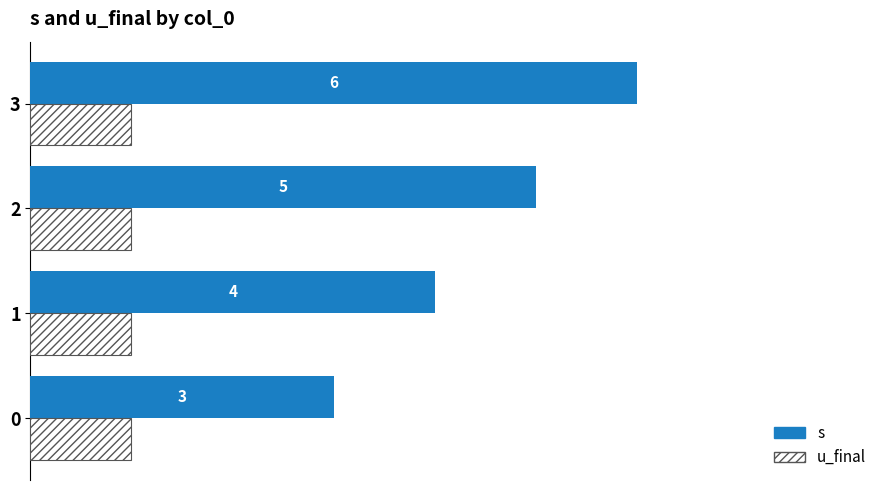

Which series changed the most between 0 and 2?

s